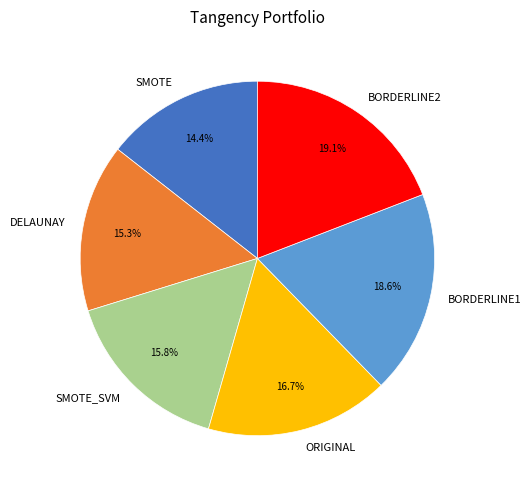

Which has a higher value, ORIGINAL or SMOTE?

ORIGINAL